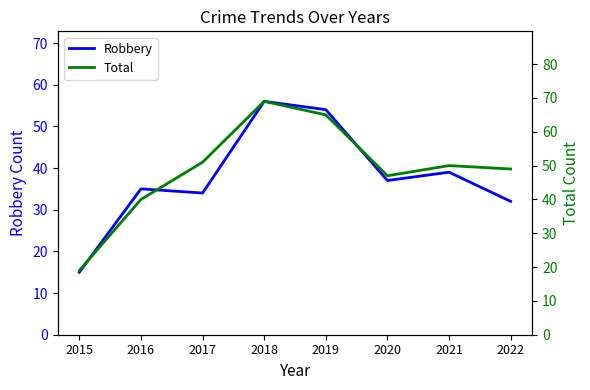

At which label does Robbery reach its peak?

2018